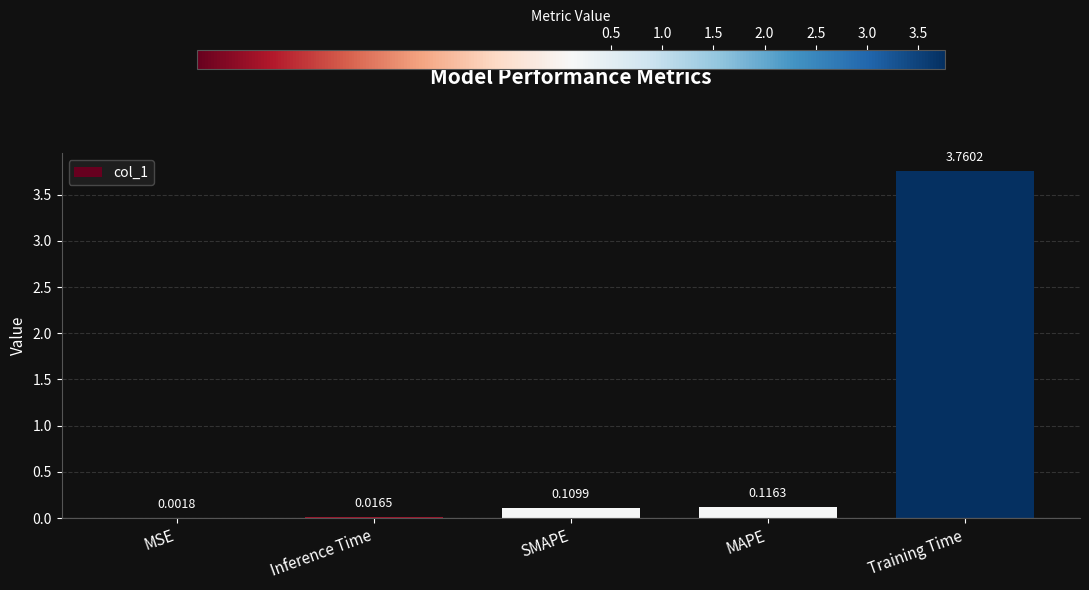

Which has a higher value, SMAPE or MSE?

SMAPE